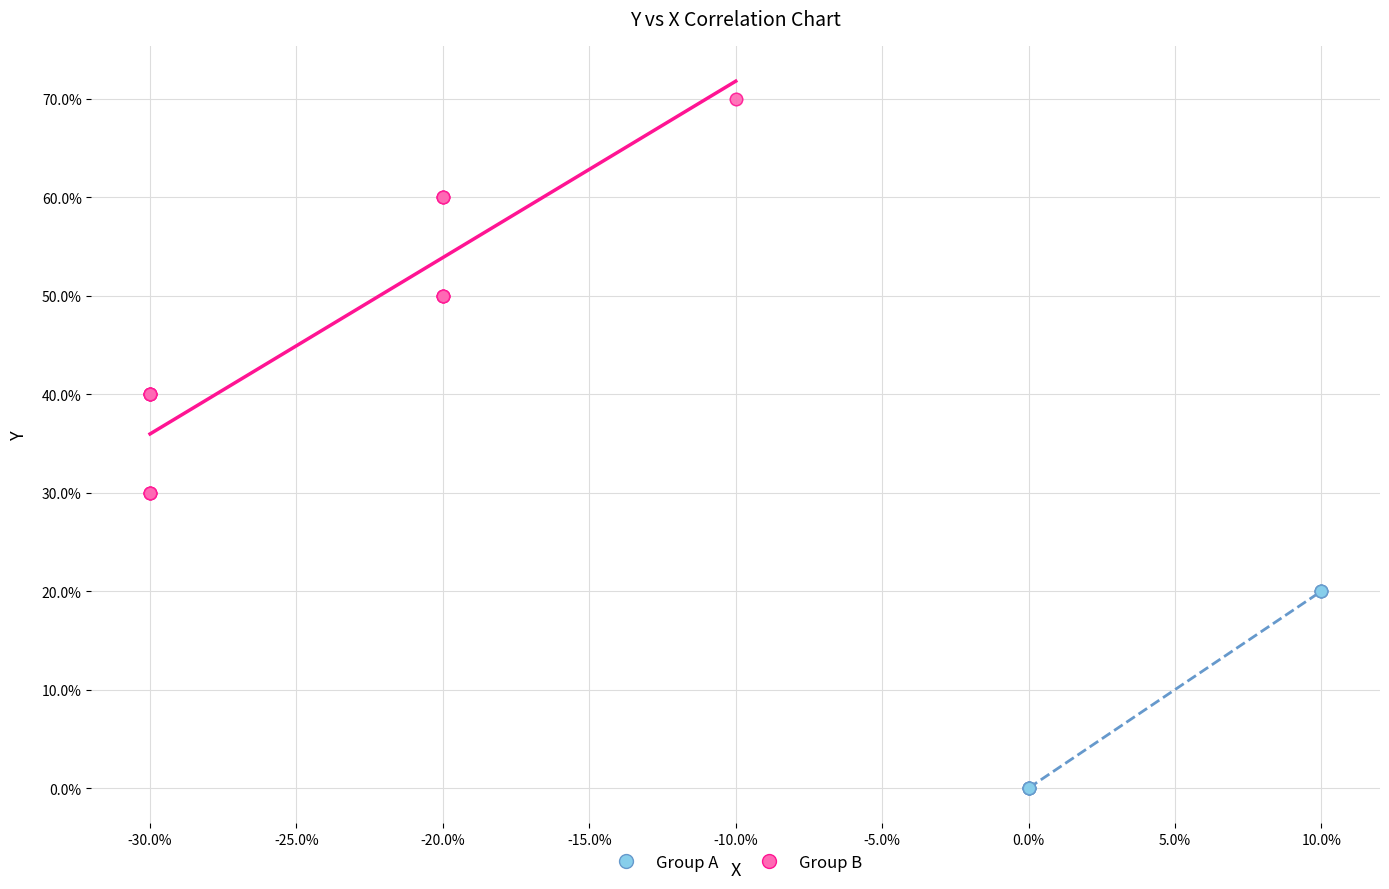

What are all the series names shown in the legend?

Group A, Group B